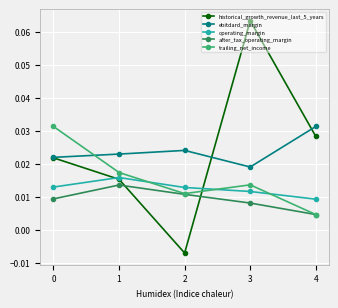

Is the value of trailing_net_income at 0 greater than the value of operating_margin at 1?

Yes